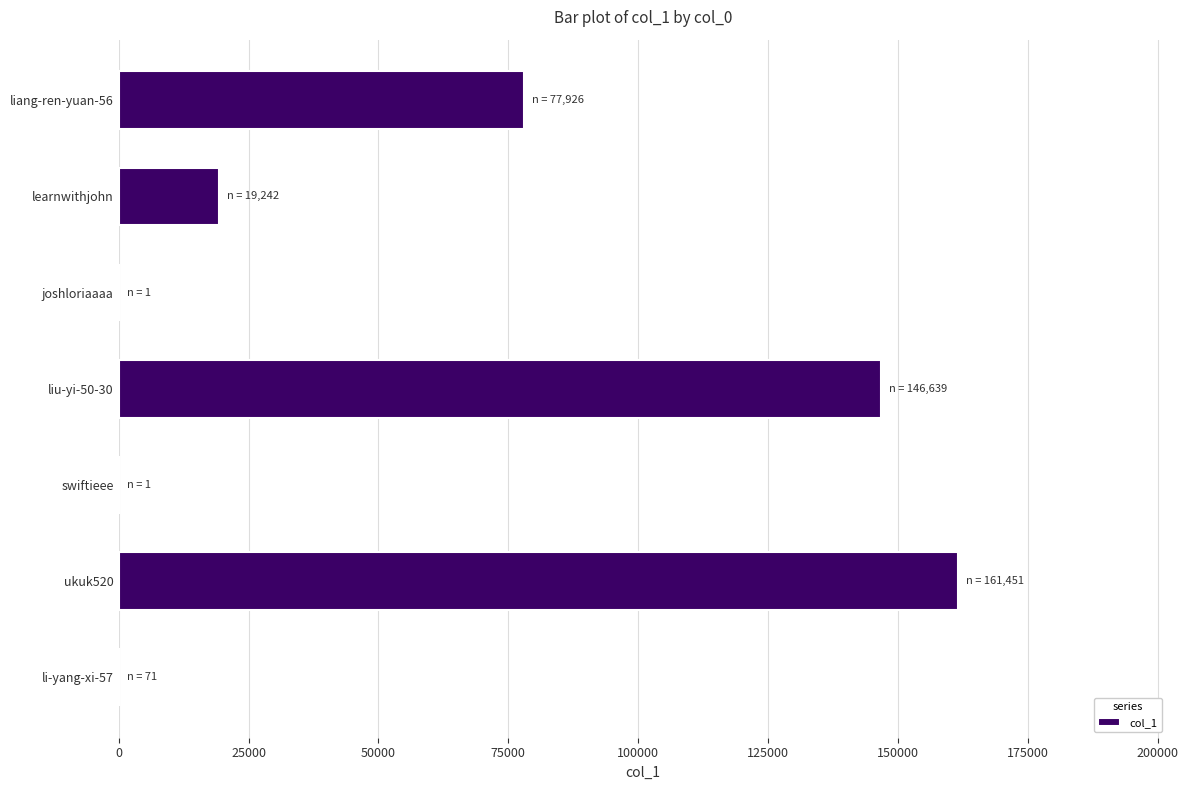

Where is the data nearest to the value 80726?

liang-ren-yuan-56